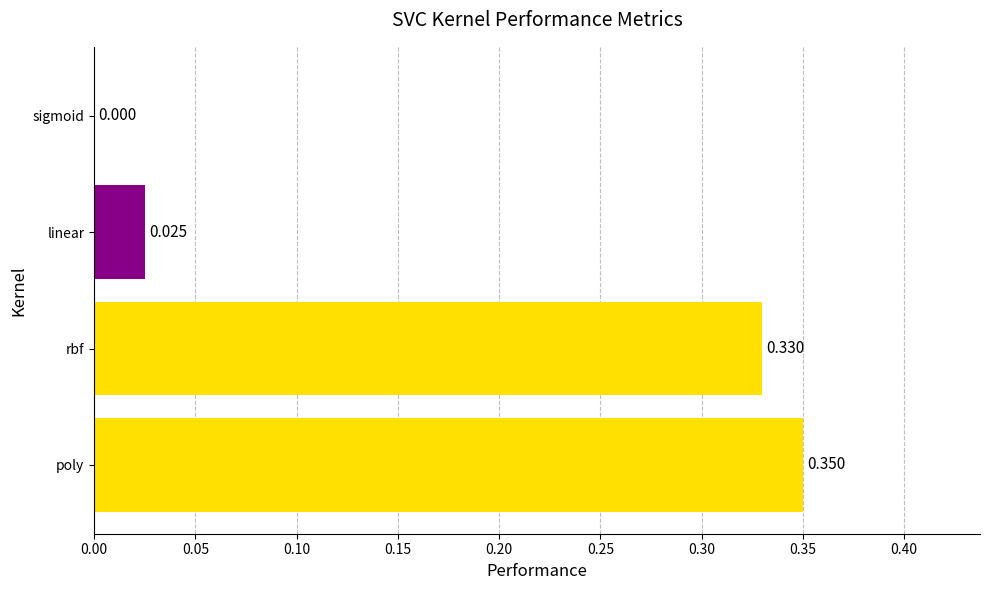

At which label is the value closest to 0?

sigmoid